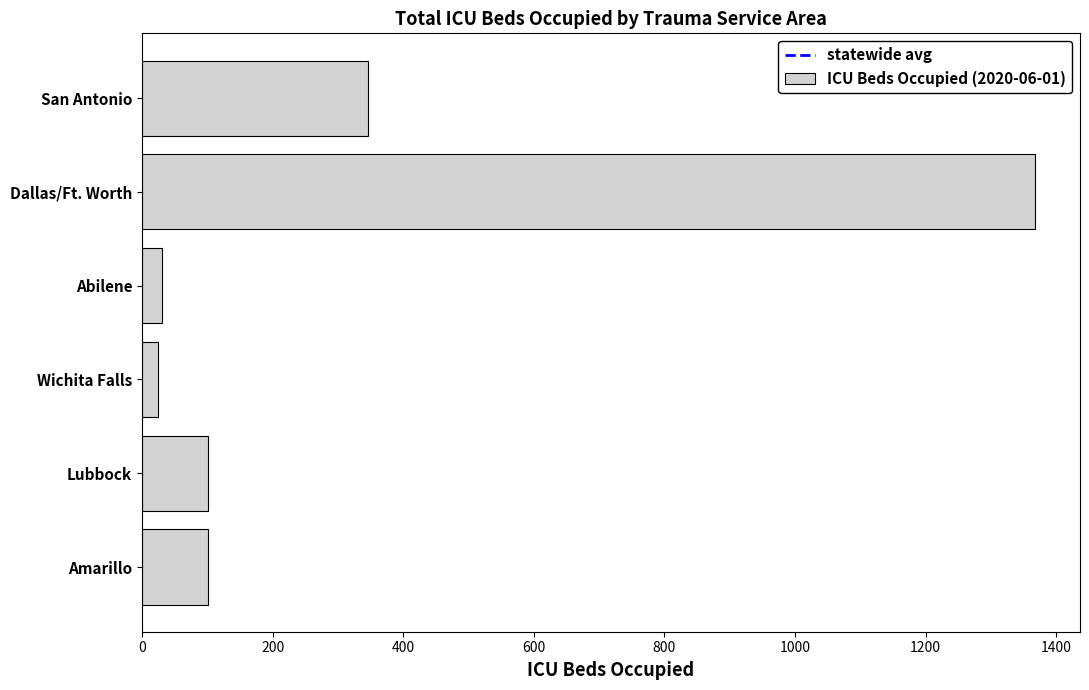

Where is the data nearest to the value 696?

San Antonio